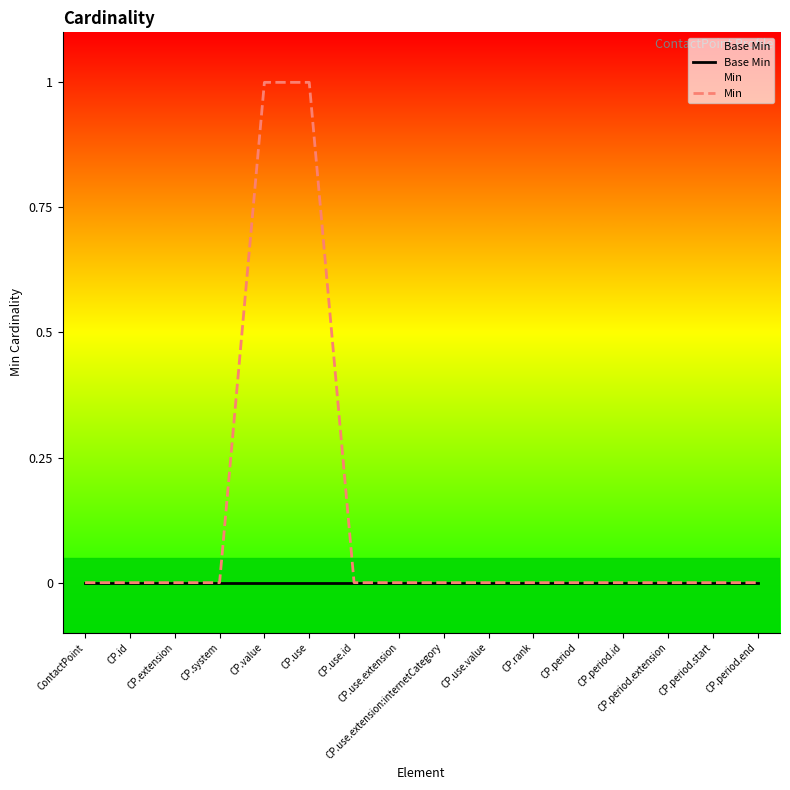

Reading left to right, what are all the values shown in this chart?

Base Min: 0	0	0	0	0	0	0	0	0	0	0	0	0	0	0	0
Min: 0	0	0	0	1	1	0	0	0	0	0	0	0	0	0	0